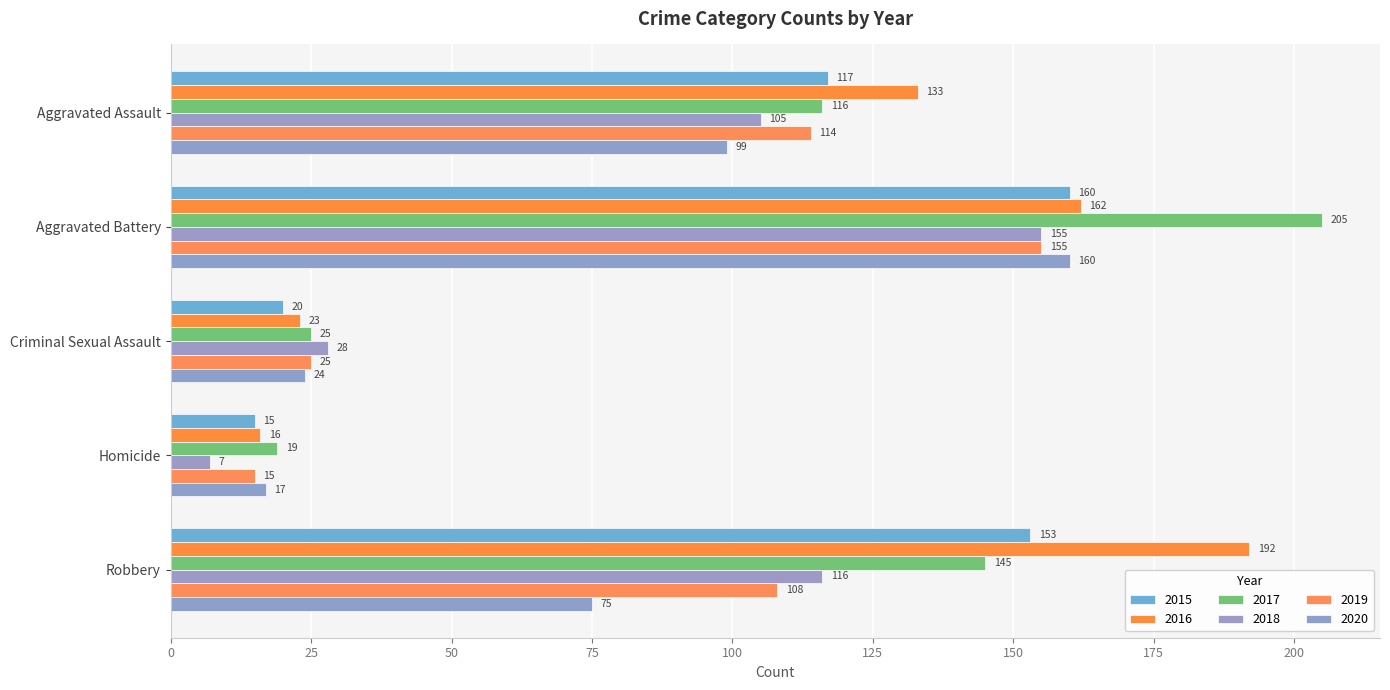

What is the average value of the 2016 series?

105